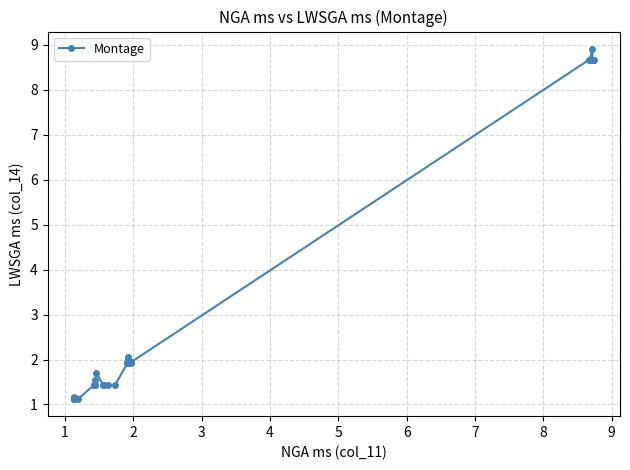

What is the greatest value displayed?

8.9